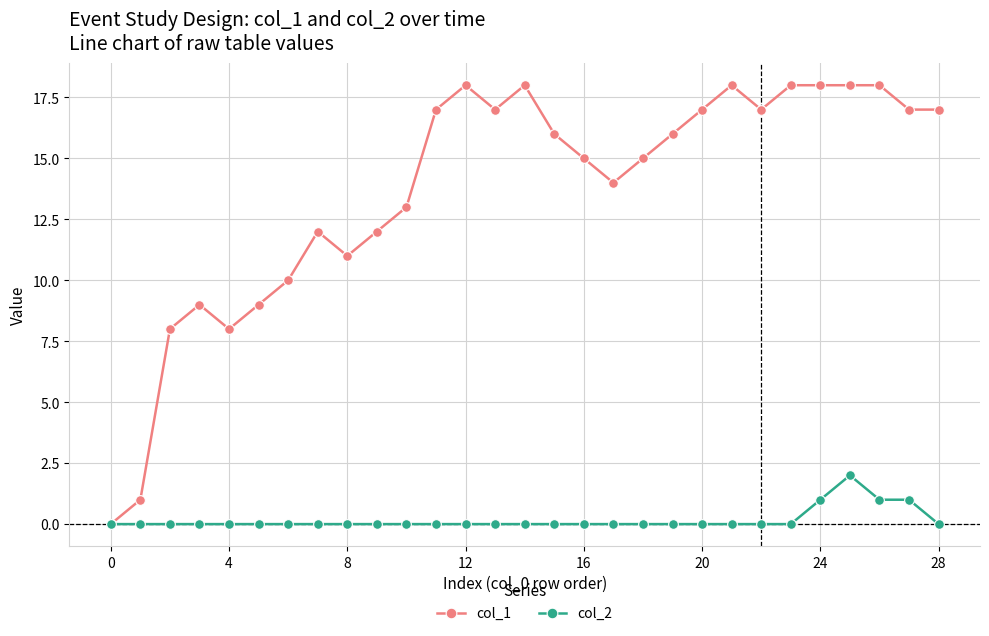

Reading right to left, list all the values displayed in this chart.

col_1: 17	17	18	18	18	18	17	18	17	16	15	14	15	16	18	17	18	17	13	12	11	12	10	9	8	9	8	1	0
col_2: 0	1	1	2	1	0	0	0	0	0	0	0	0	0	0	0	0	0	0	0	0	0	0	0	0	0	0	0	0